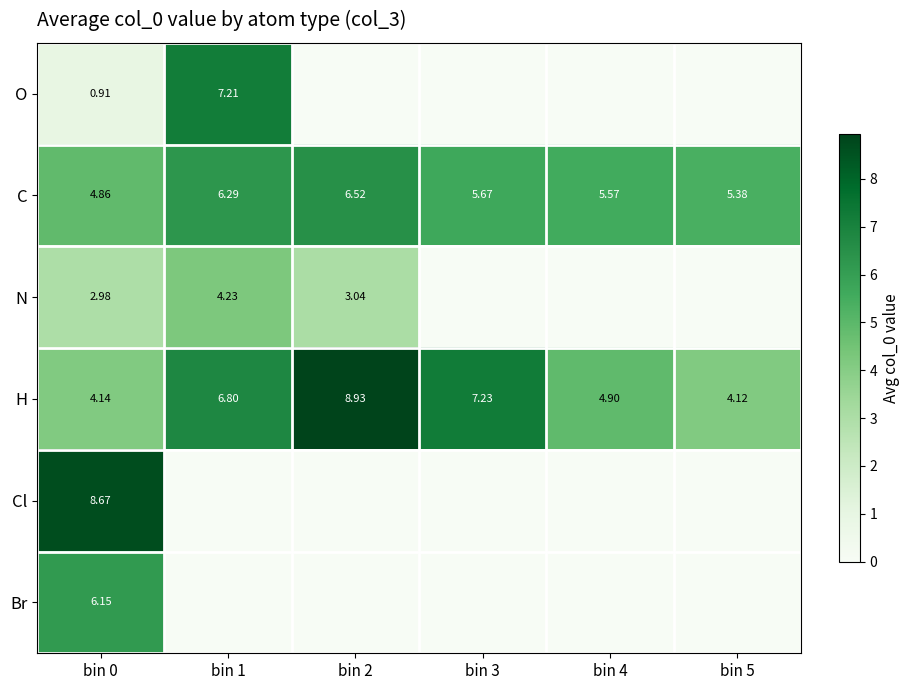

At how many categories does at least one series exceed 2?

6